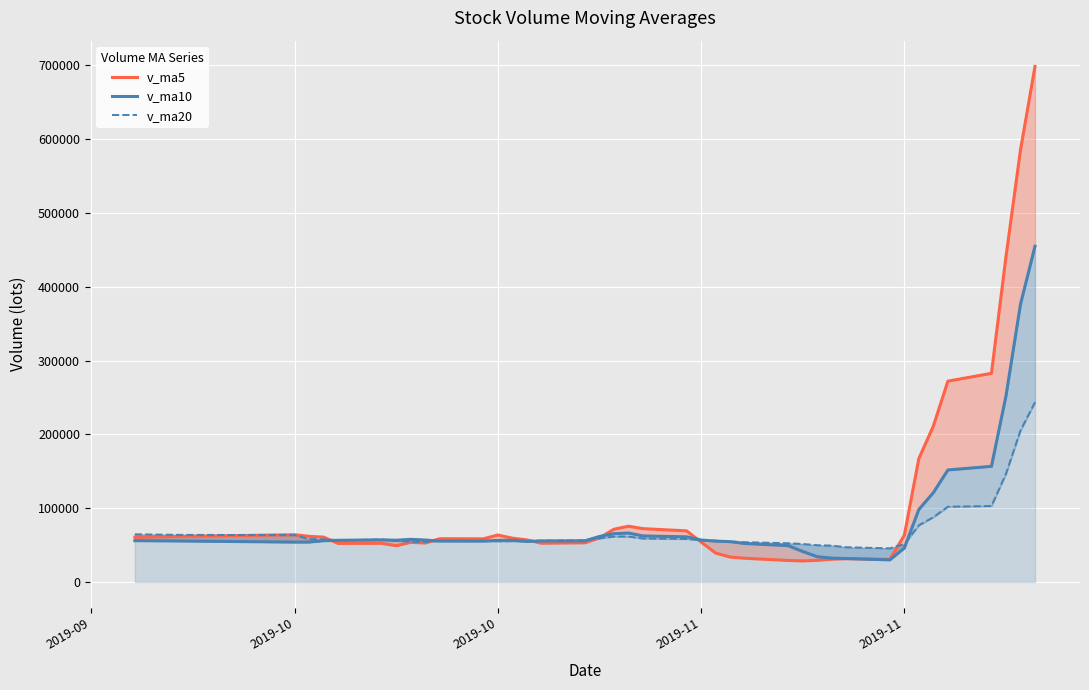

How many values in the v_ma10 series are below 56394?

20